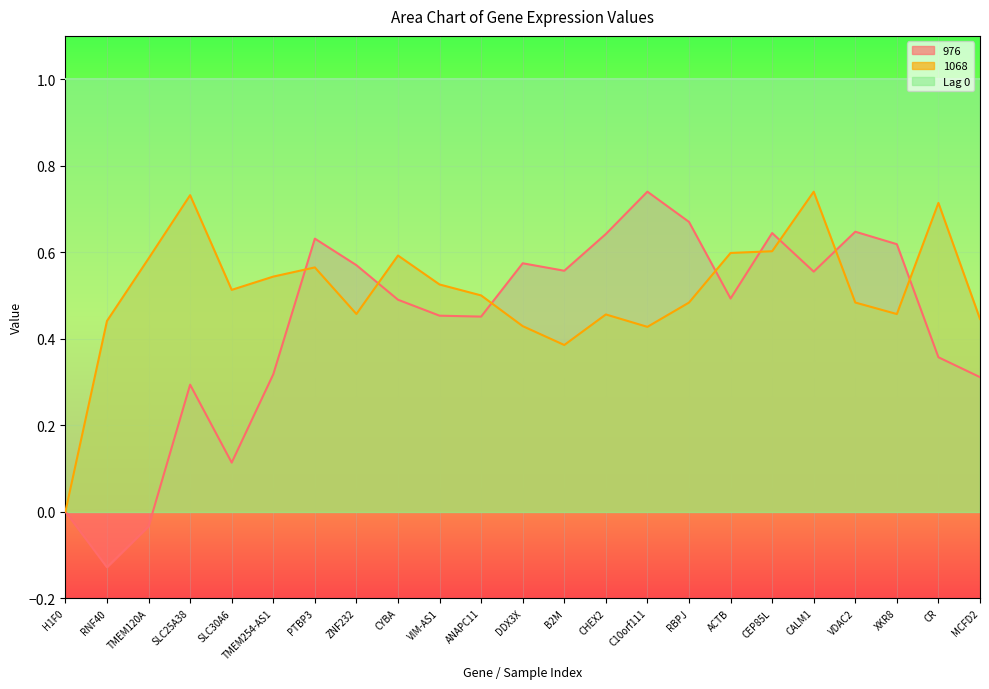

The value of 1068 at CALM1 is 0.7. True or false?

True